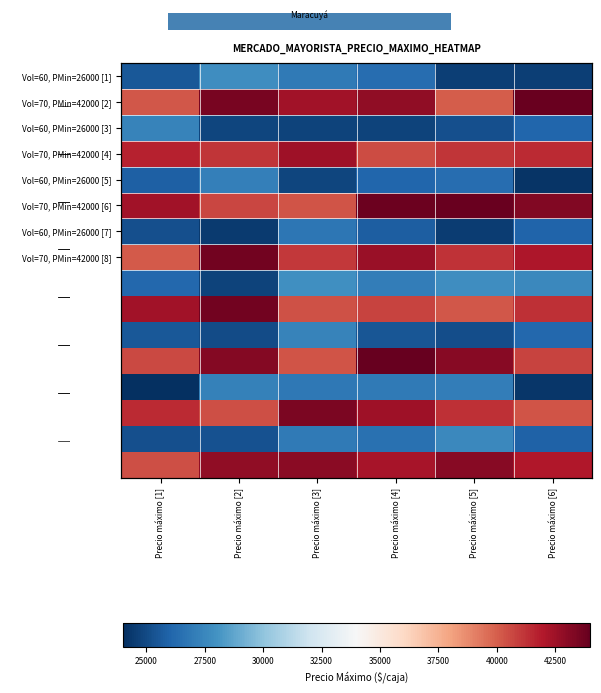

How many values in the Vol=60, PMin=26000 [7] series exceed 25760?

3